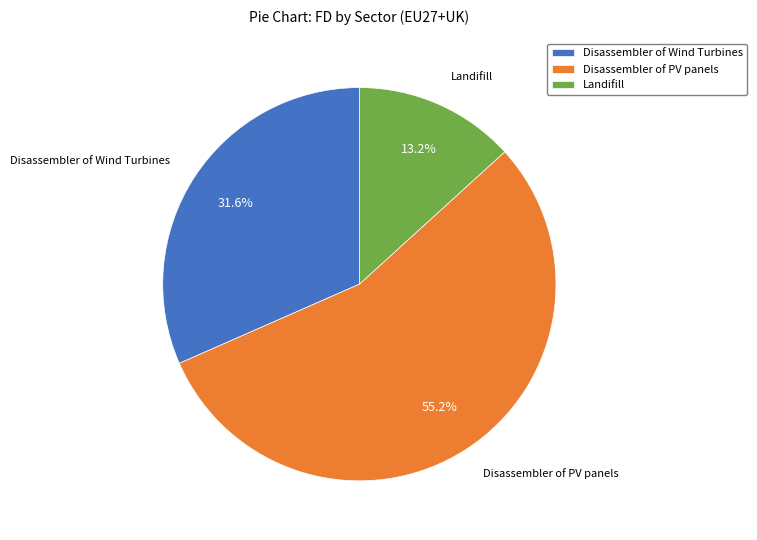

Combined, do Disassembler of PV panels and Landifill account for over 50%?

Yes